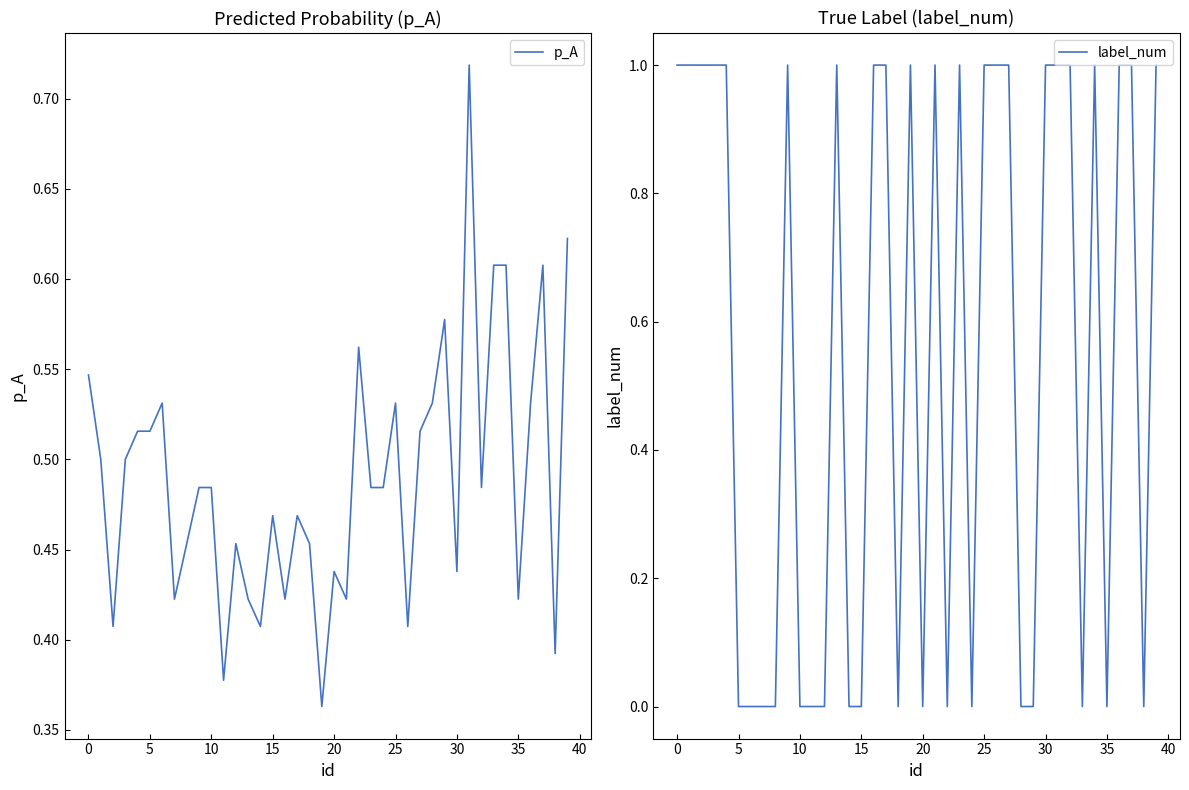

The p_A series shows 0.6 at 35. True or false?

False